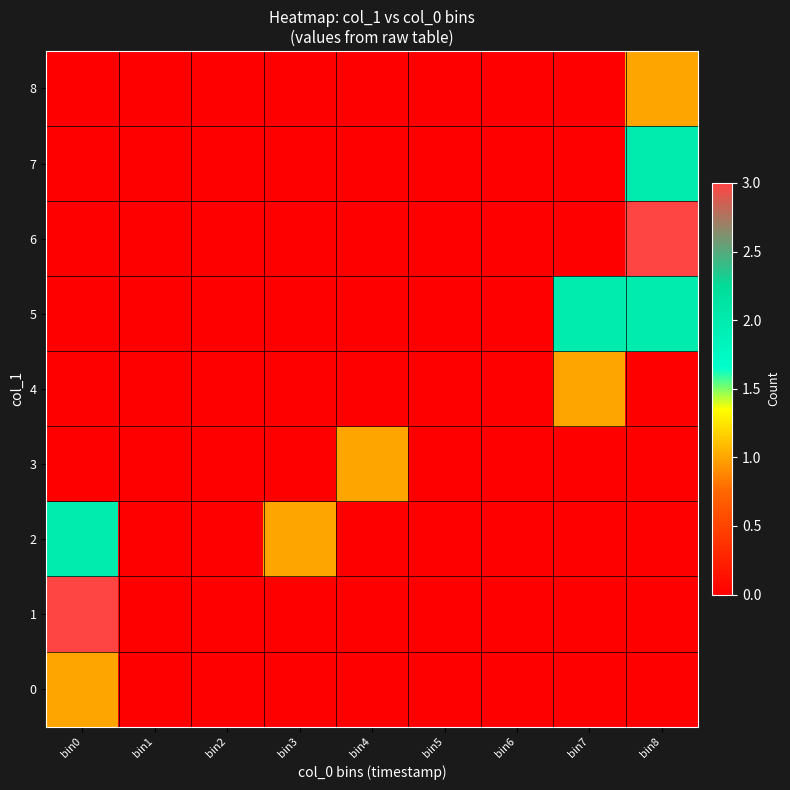

Reading right to left, what are all the values shown in this chart?

0: bin8=0	bin7=0	bin6=0	bin5=0	bin4=0	bin3=0	bin2=0	bin1=0	bin0=1
1: bin8=0	bin7=0	bin6=0	bin5=0	bin4=0	bin3=0	bin2=0	bin1=0	bin0=3
2: bin8=0	bin7=0	bin6=0	bin5=0	bin4=0	bin3=1	bin2=0	bin1=0	bin0=2
3: bin8=0	bin7=0	bin6=0	bin5=0	bin4=1	bin3=0	bin2=0	bin1=0	bin0=0
4: bin8=0	bin7=1	bin6=0	bin5=0	bin4=0	bin3=0	bin2=0	bin1=0	bin0=0
5: bin8=2	bin7=2	bin6=0	bin5=0	bin4=0	bin3=0	bin2=0	bin1=0	bin0=0
6: bin8=3	bin7=0	bin6=0	bin5=0	bin4=0	bin3=0	bin2=0	bin1=0	bin0=0
7: bin8=2	bin7=0	bin6=0	bin5=0	bin4=0	bin3=0	bin2=0	bin1=0	bin0=0
8: bin8=1	bin7=0	bin6=0	bin5=0	bin4=0	bin3=0	bin2=0	bin1=0	bin0=0